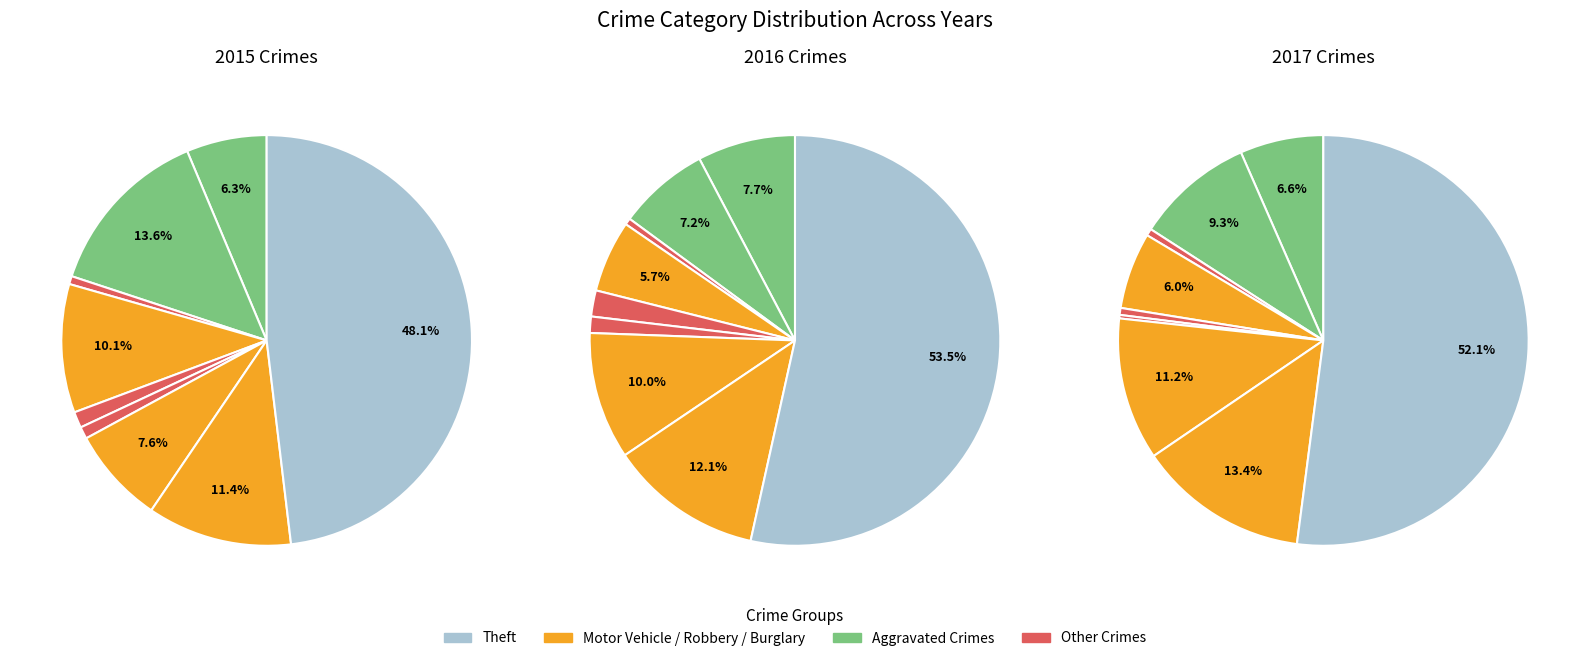

How many segments does this pie chart have?

9